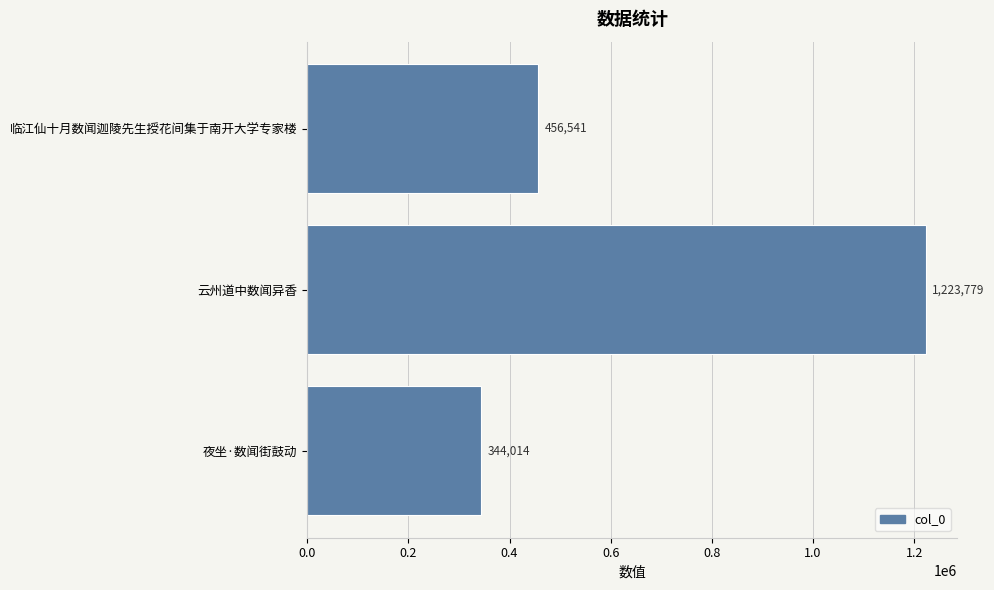

Reading top to bottom, extract all data points from this chart.

临江仙十月数闻迦陵先生授花间集于南开大学专家楼=456541	云州道中数闻异香=1223779	夜坐·数闻街鼓动=344014